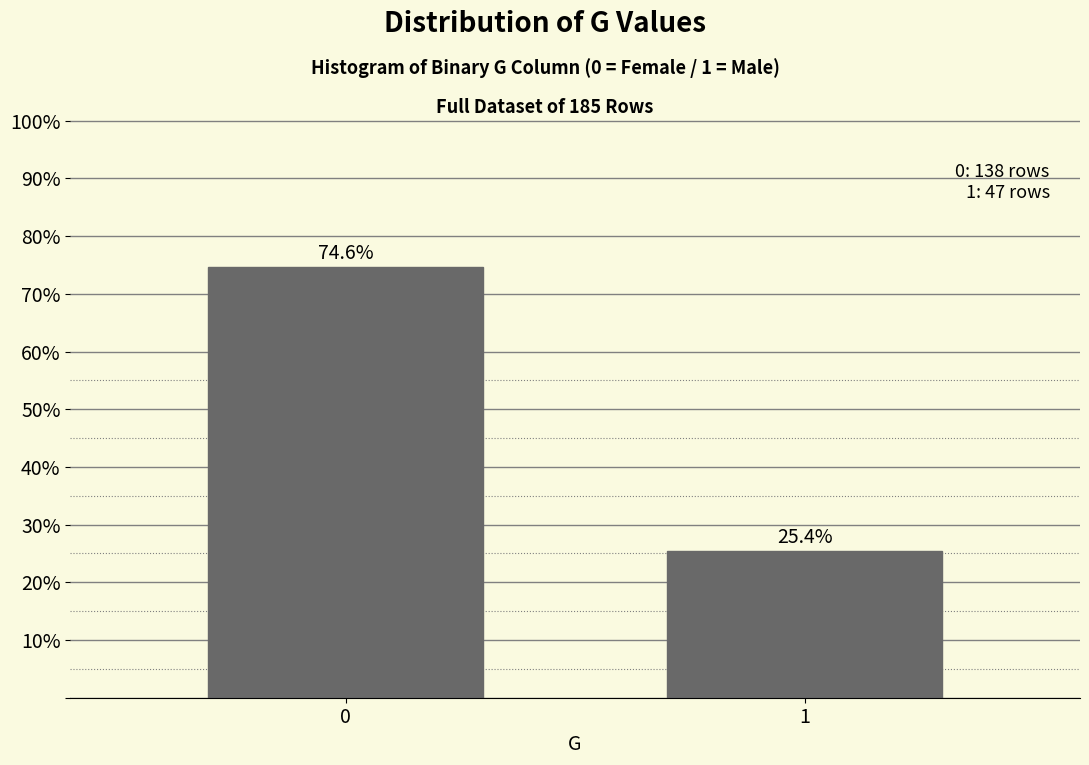

Reading right to left, list all the values displayed in this chart.

25.4	74.6